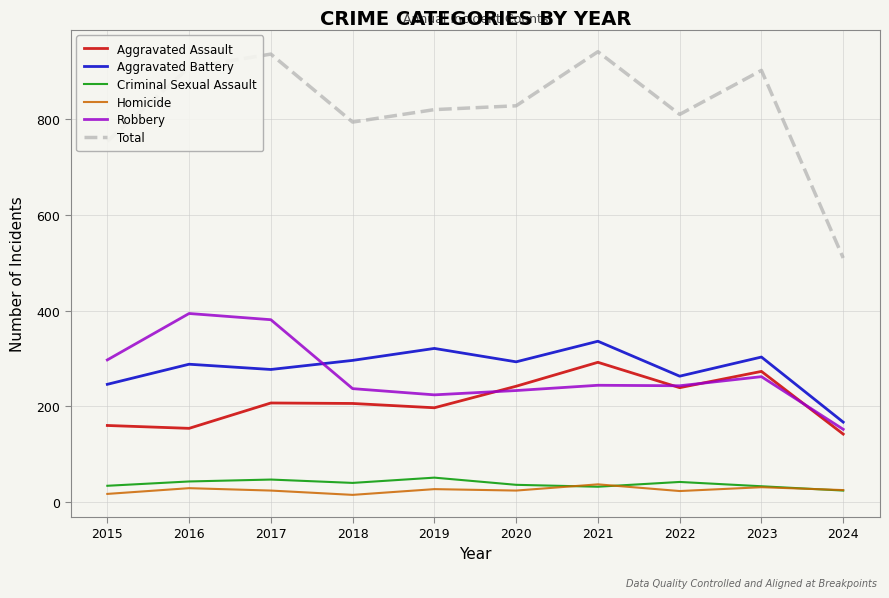

True or false: Robbery and Homicide cross at least once.

False